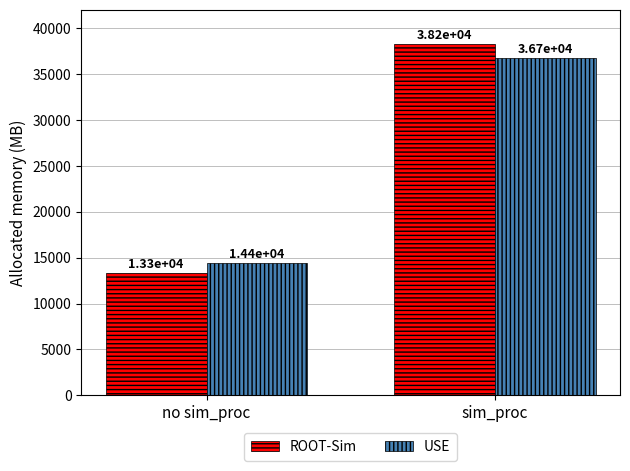

The USE series shows 14406 at no sim_proc. True or false?

True